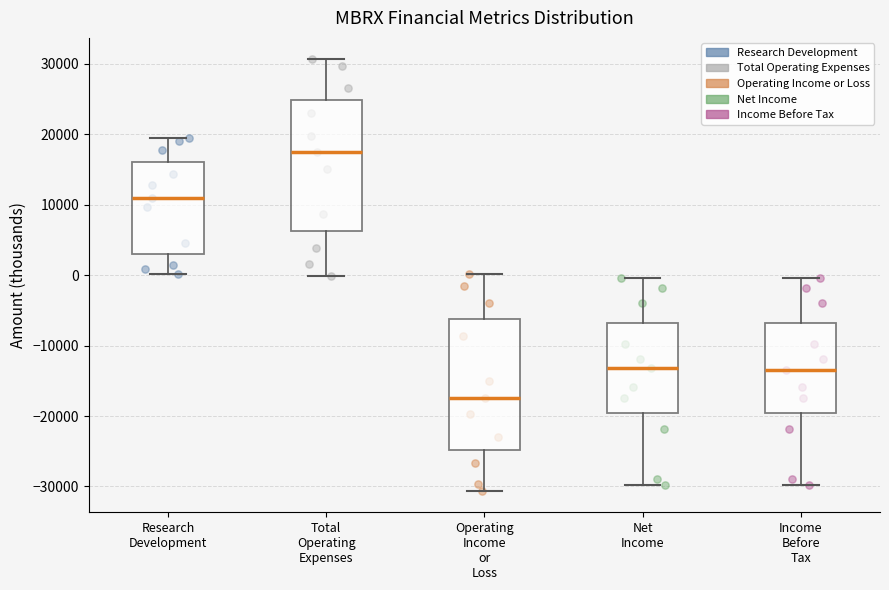

Where does the lower whisker of the box for Net Income end on the y-axis? The values are not printed on the chart, so give them approximately, as read against the axis.

-30000